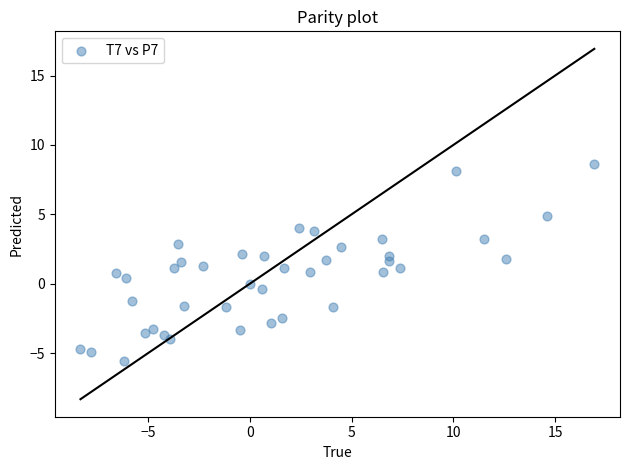

What is the range of X values (max minus min)?

25.3